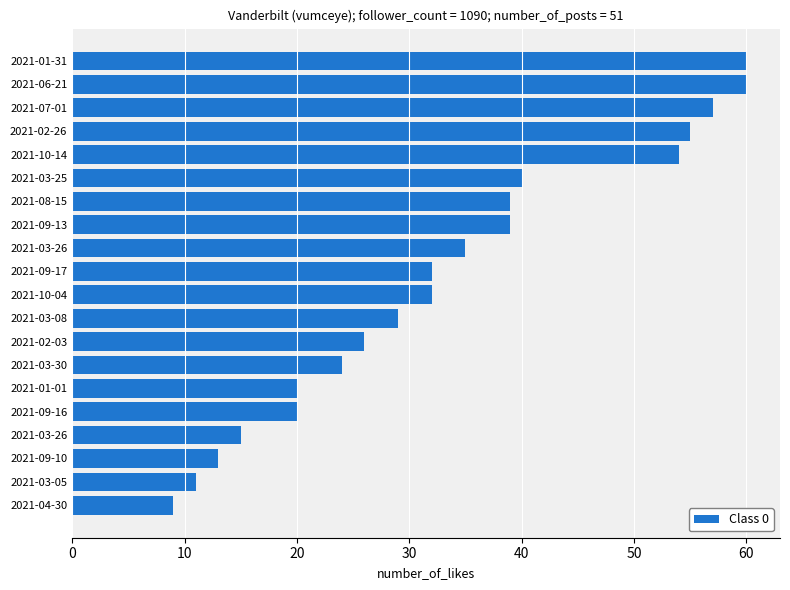

Does the chart contain any negative values?

No